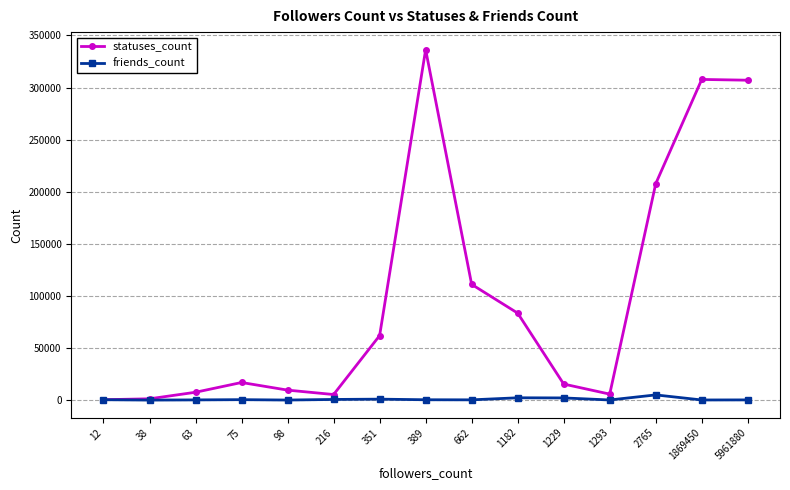

Is the value of statuses_count at 1293 greater than the value of friends_count at 12?

Yes